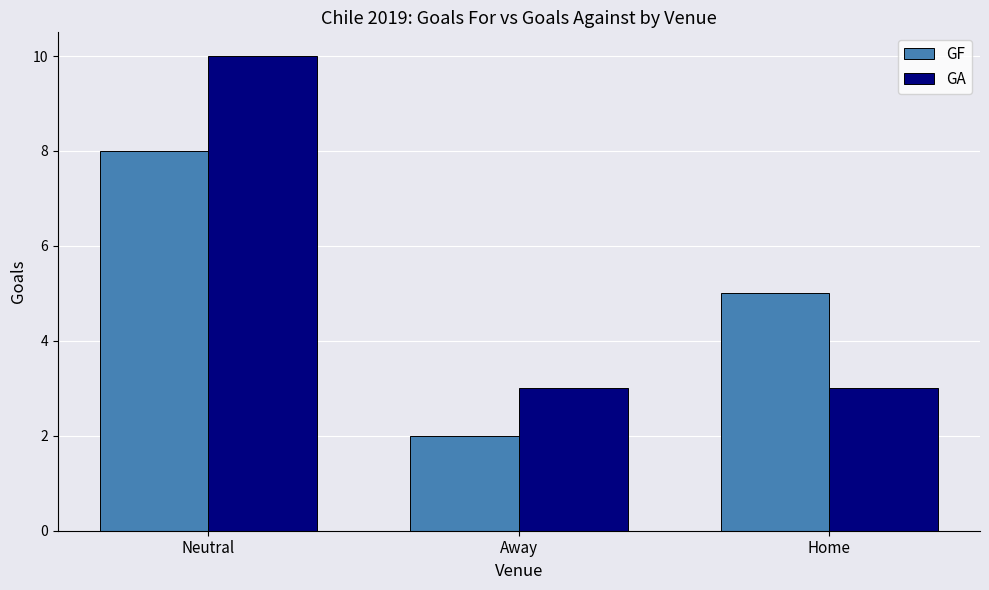

Reading right to left, what are all the values shown in this chart?

GF: 5	2	8
GA: 3	3	10